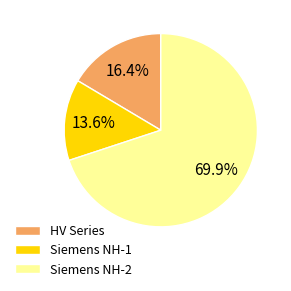

Which category has the smallest portion of the pie?

Siemens NH-1